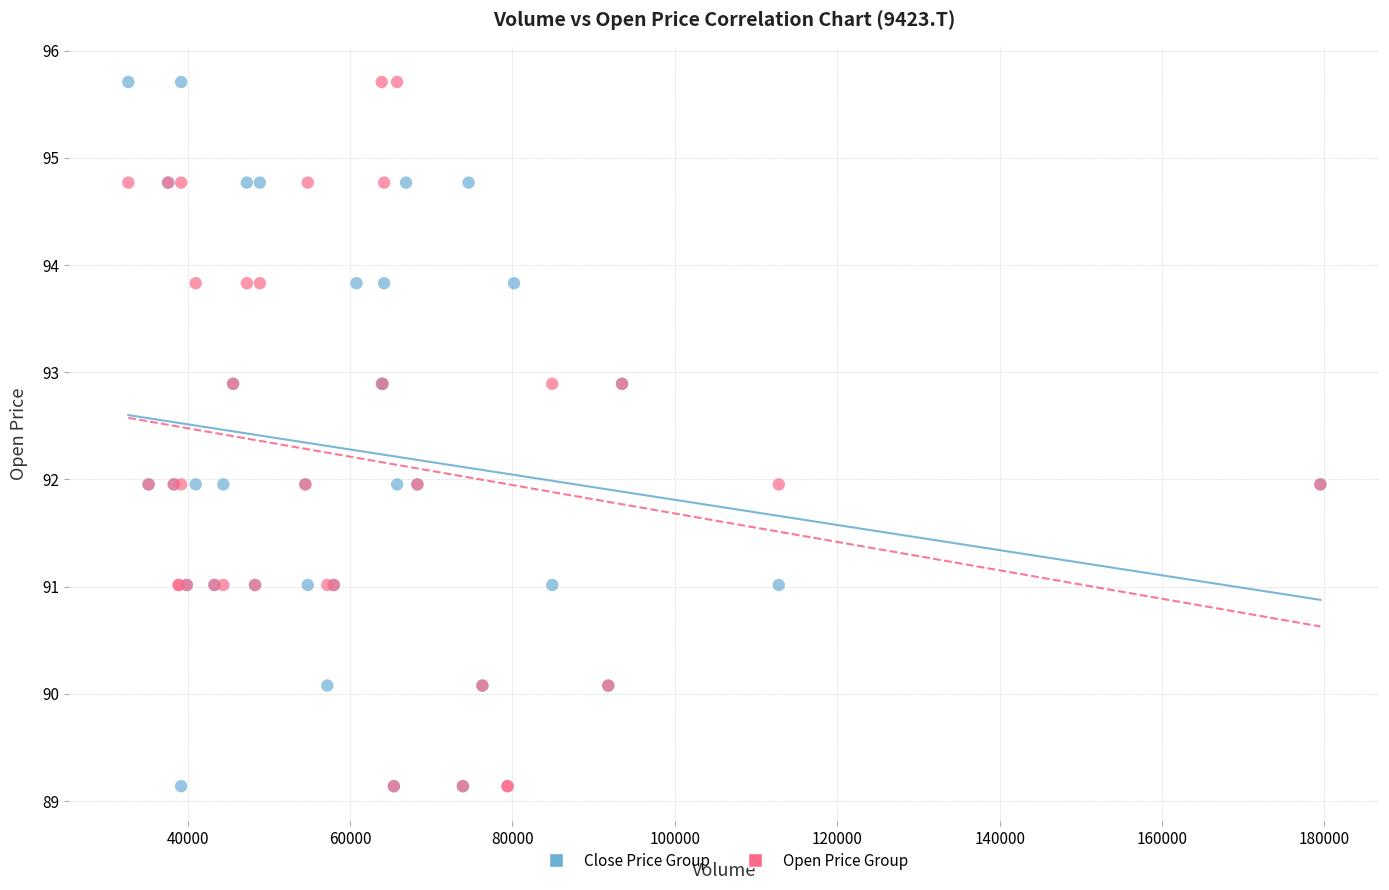

What are all the series names shown in the legend?

Close Price Group, Open Price Group